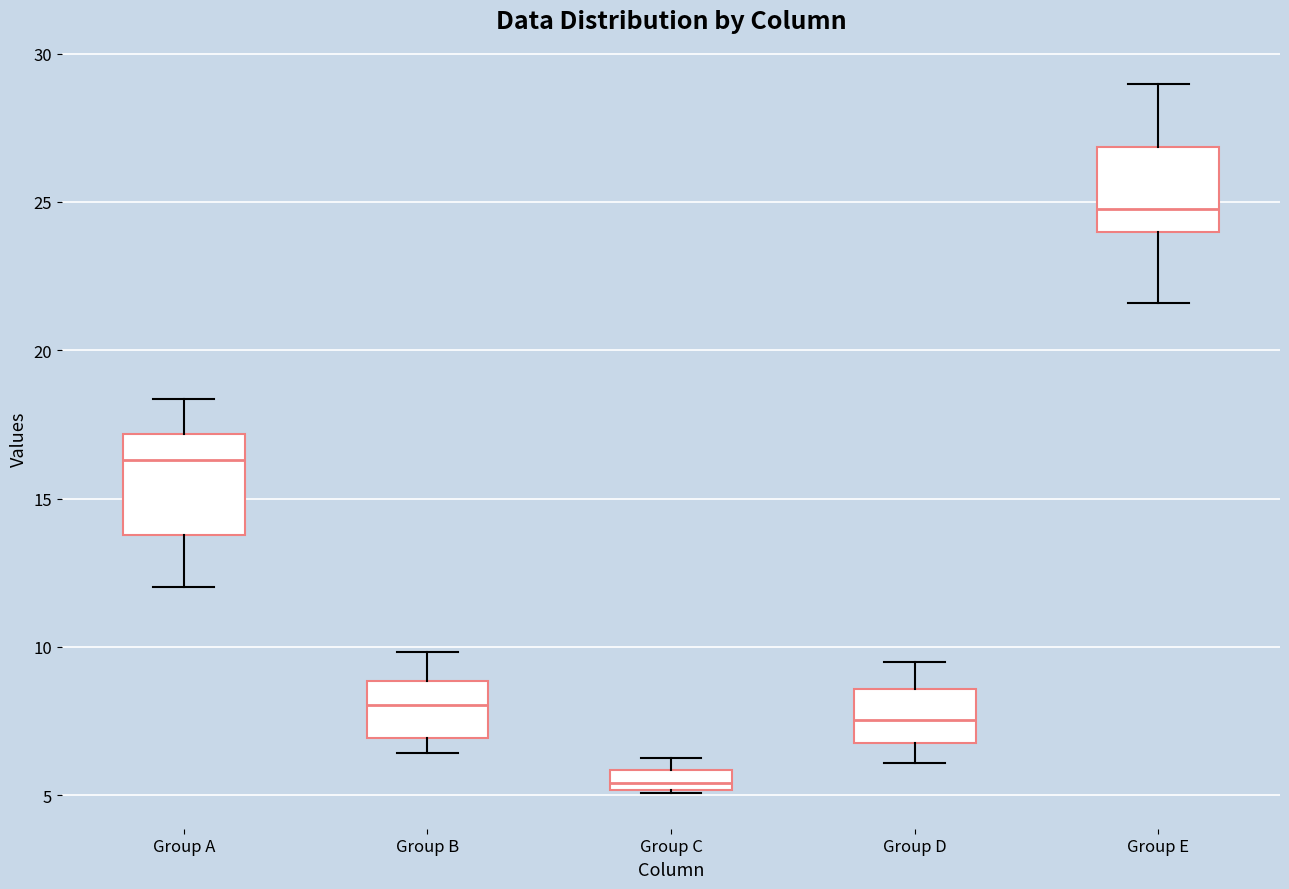

Which box's median line is the lowest?

Group C